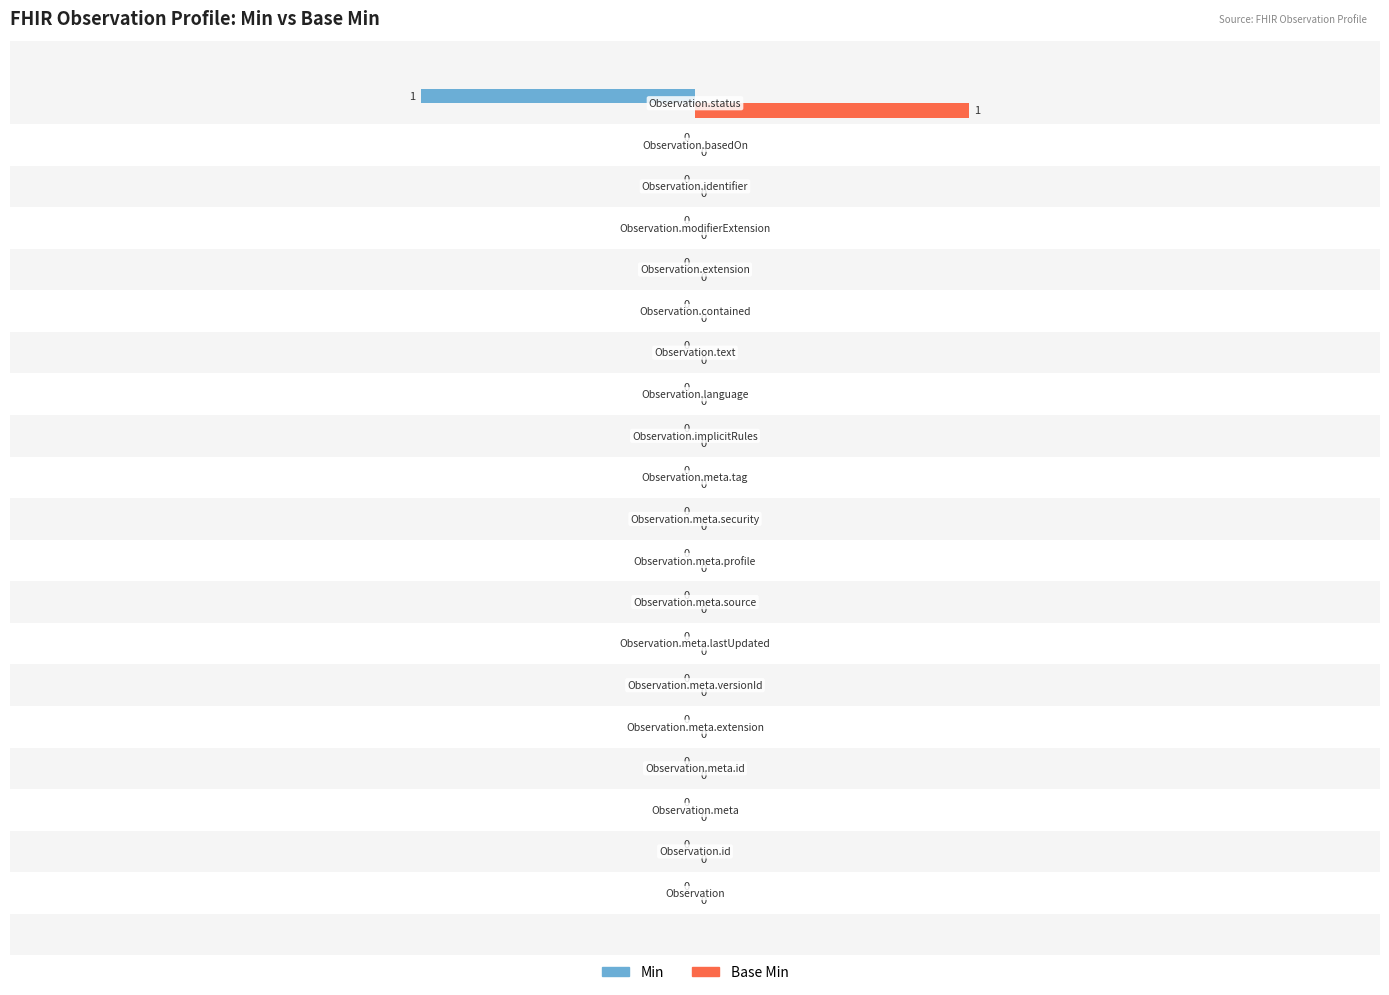

How many Base Min values are between 0 and 1?

20